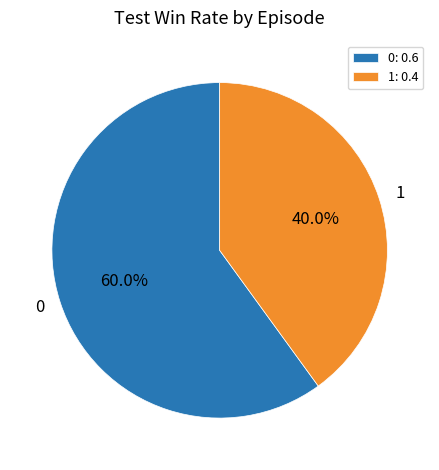

Which category has the smallest portion of the pie?

1